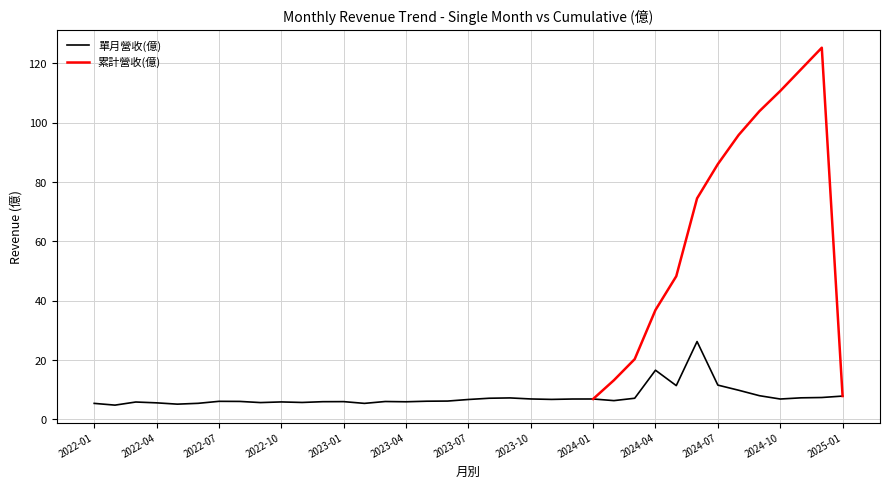

Reading left to right, transcribe all the data shown in this chart.

5.4	4.8	5.8	5.6	5.1	5.4	6.1	6.0	5.7	5.9	5.7	6.0	6.0	5.4	6.0	5.9	6.1	6.2	6.7	7.1	7.2	6.9	6.7	6.9	6.9	6.3	7.1	16.6	11.4	26.2	11.6	9.8	8.0	6.9	7.3	7.4	7.8